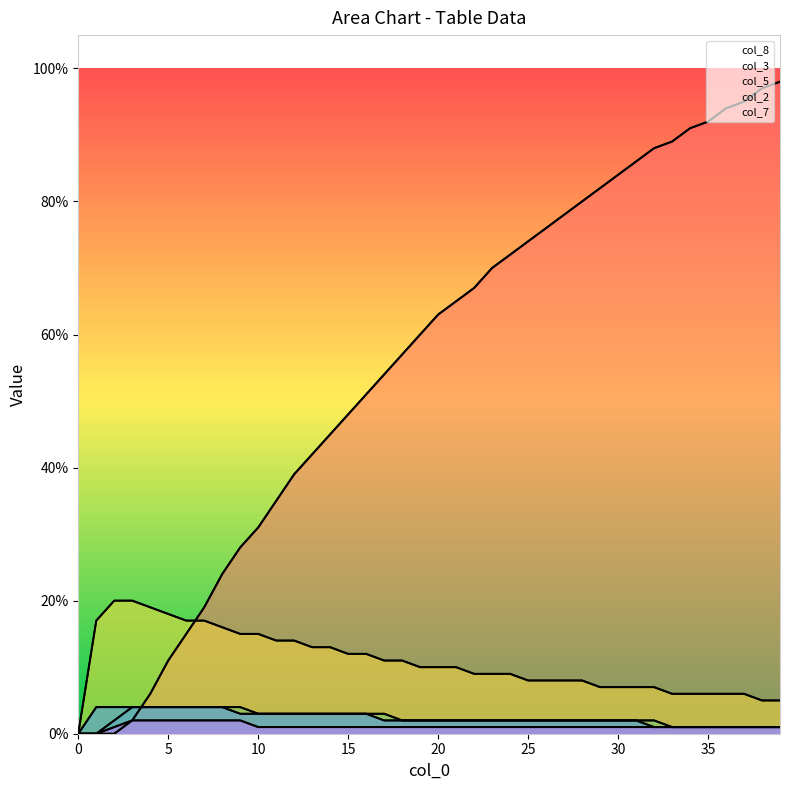

What are all the series names shown in the legend?

col_8, col_3, col_5, col_2, col_7